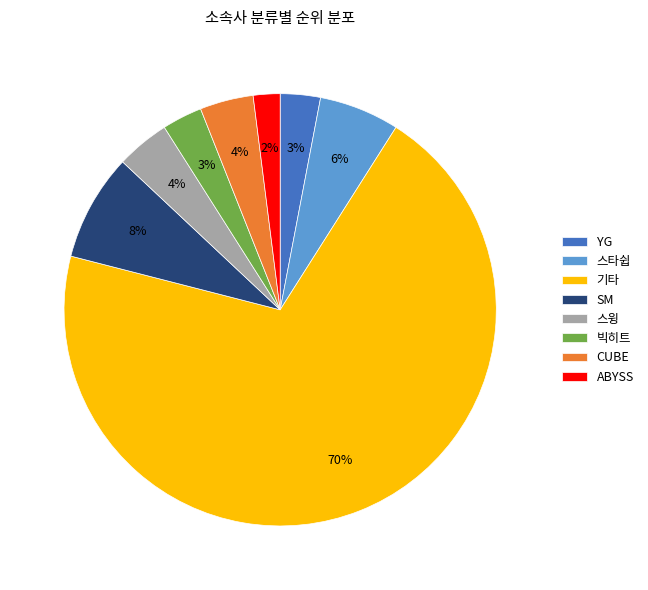

Is it true that 스타쉽 is 6% of the pie?

True